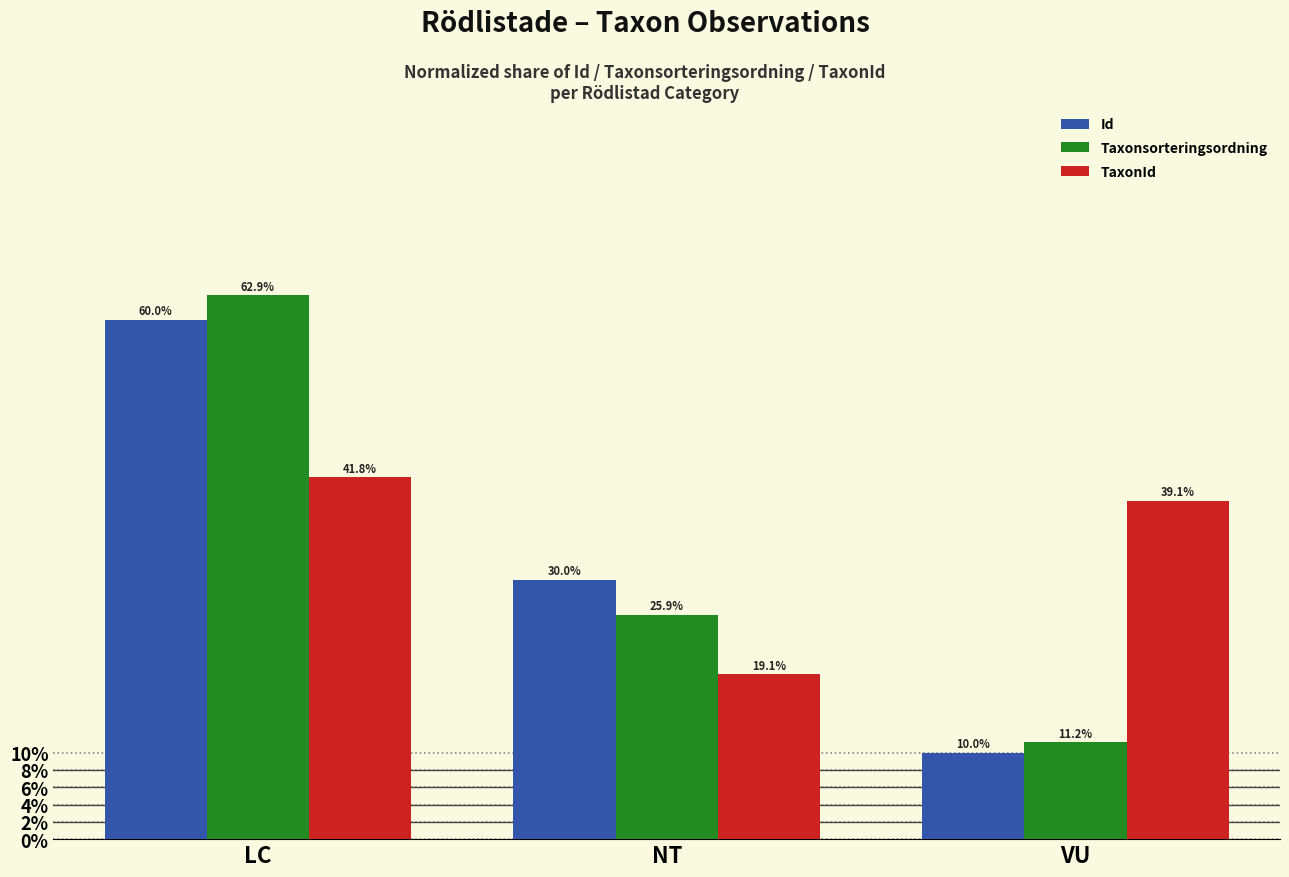

What is the sum of the Id values at NT and LC?

90.0